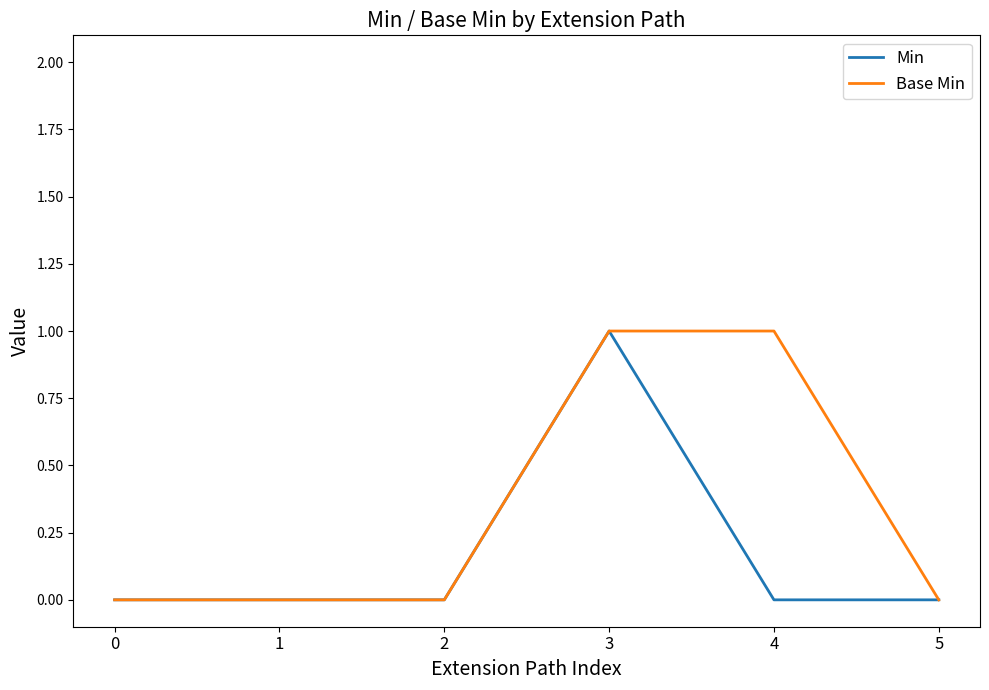

Is it true that Min equals 0 at 2?

True